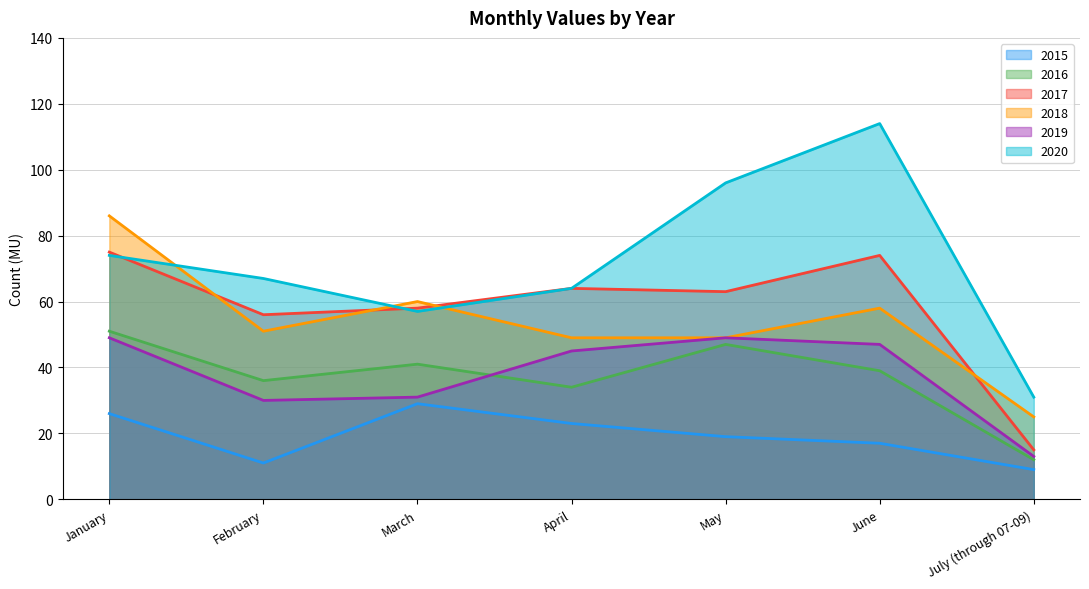

At May, list the series in order from largest to smallest.

2020, 2017, 2018, 2019, 2016, 2015